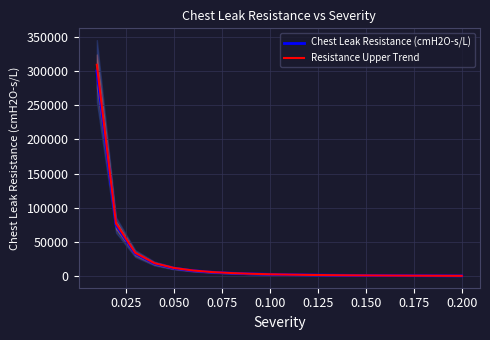

What is the difference between the Chest Leak Resistance (cmH2O-s/L) values at 0.025 and 0.050?

41666.7